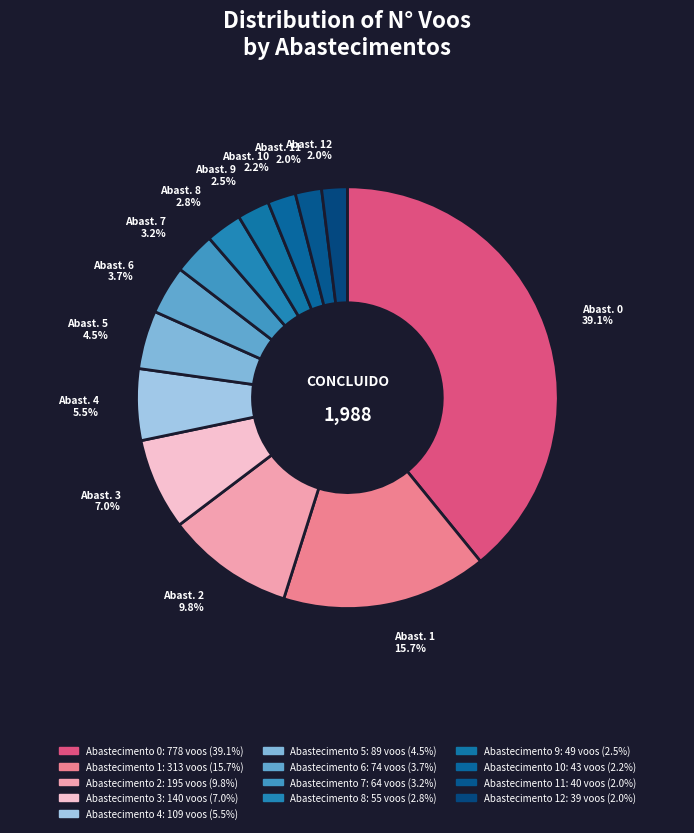

How many segments does this pie chart have?

13